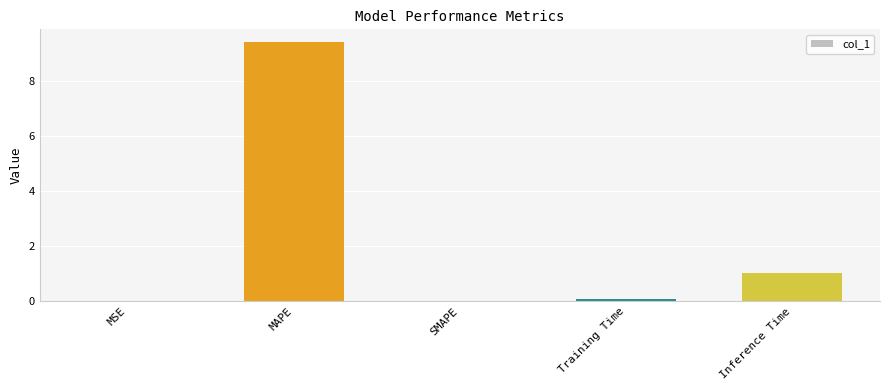

True or false: the data shows 0.0 at SMAPE.

True